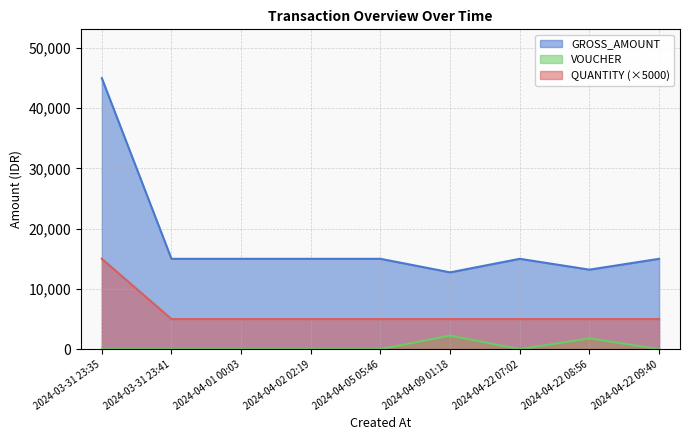

True or false: VOUCHER and GROSS_AMOUNT cross at least once.

False